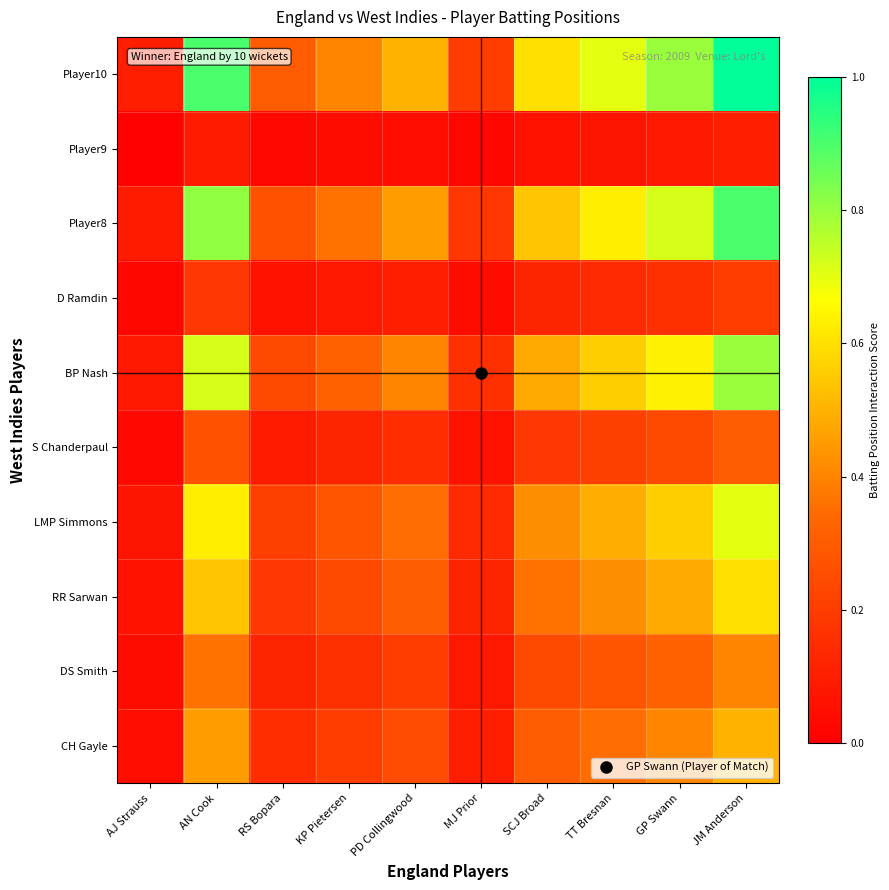

Which has a higher value, SCJ Broad or MJ Prior?

SCJ Broad